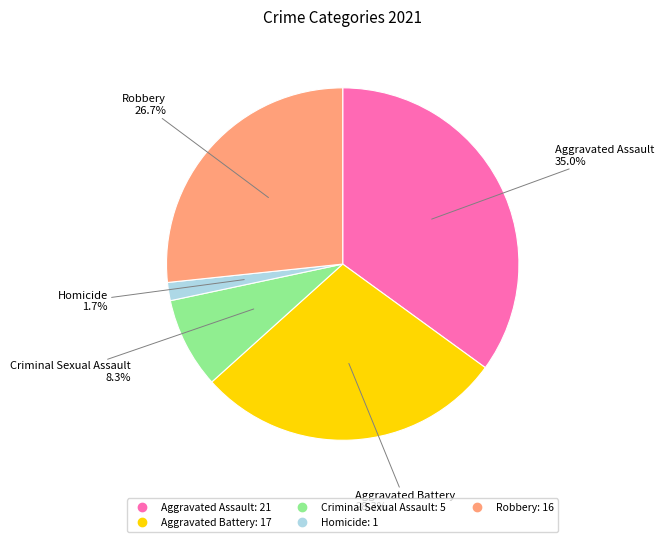

How many slices are in this pie chart?

5